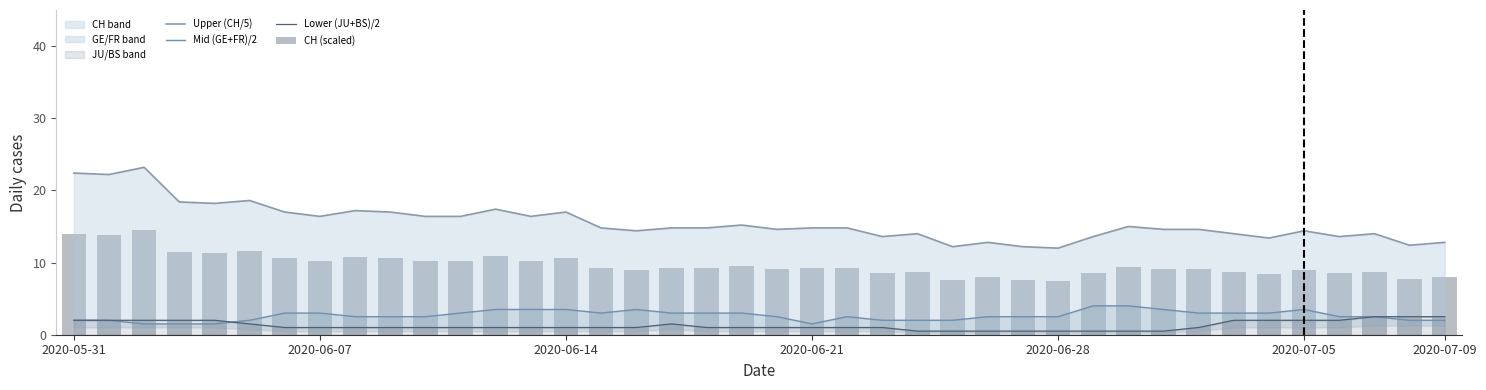

Which series has the widest spread of values?

Upper (CH/5)